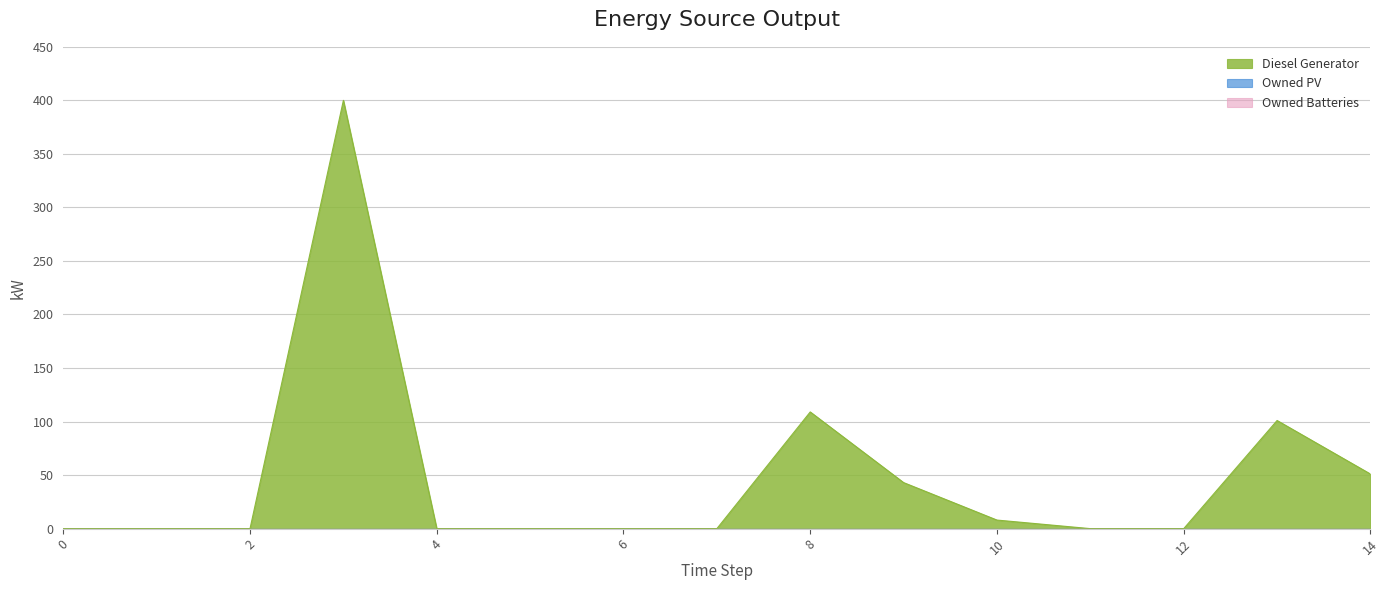

Reading left to right, what are all the values shown in this chart?

Diesel Generator: 0	0	0	400	0	0	0	0	109	43	8	0	0	101	51
Owned PV: 0	0	0	0	0	0	0	0	0	0	0	0	0	0	0
Owned Batteries: 0	0	0	0	0	0	0	0	0	0	0	0	0	0	0